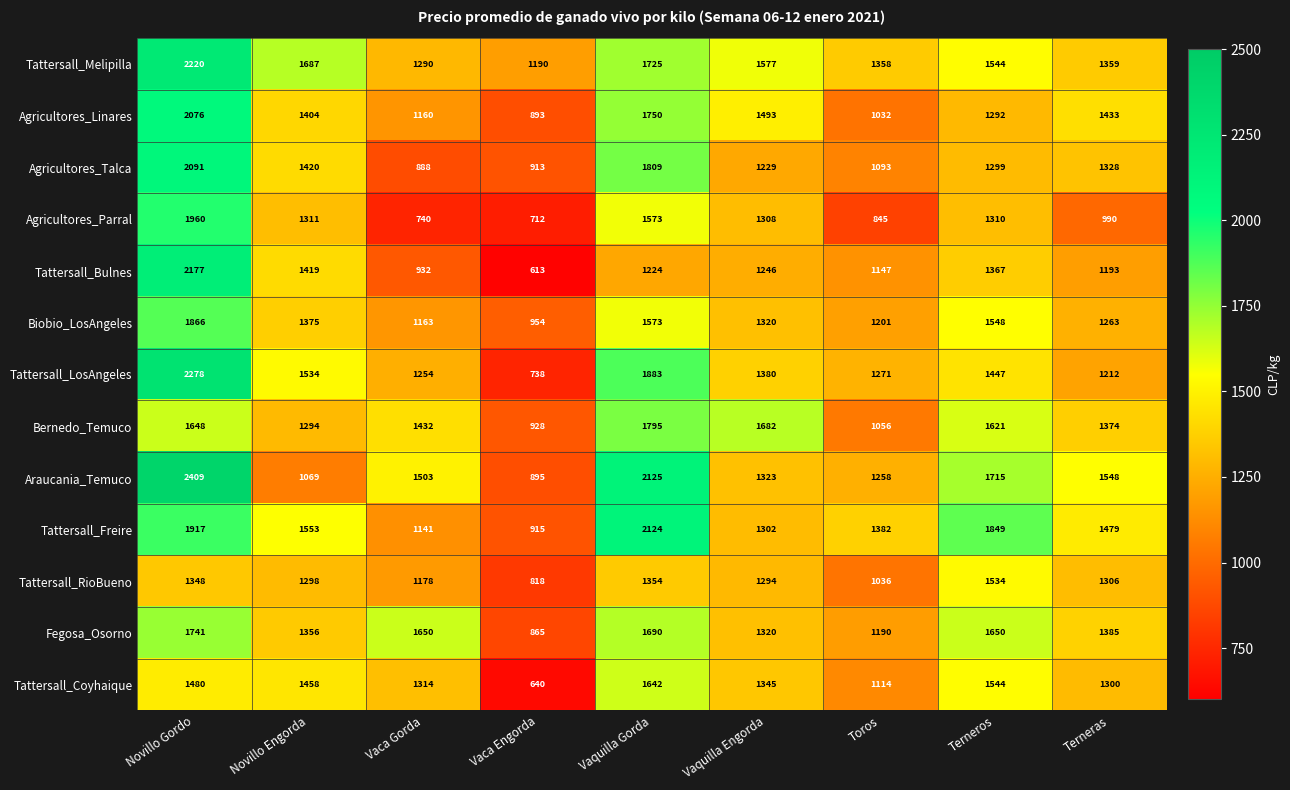

At how many categories does at least one series exceed 762?

9